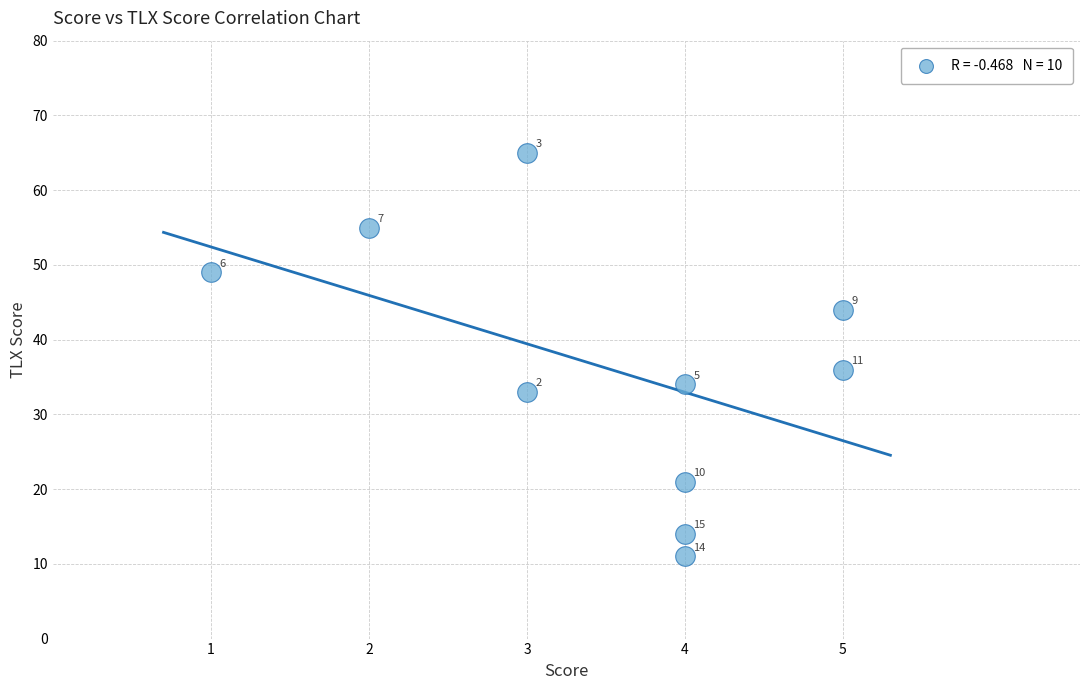

What is the range of Y values (max minus min)?

54